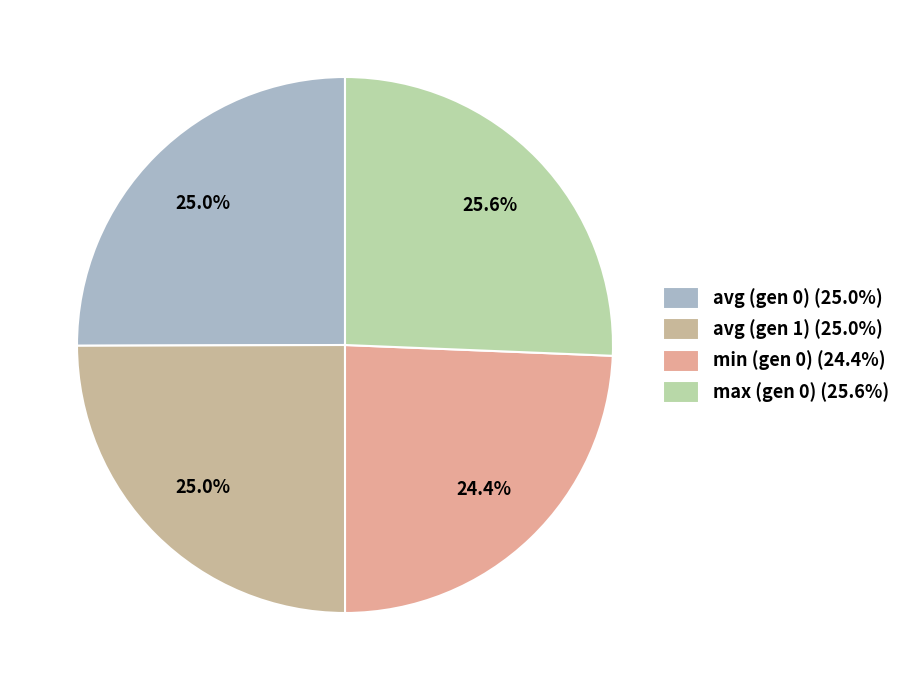

Count the number of slices in the pie.

4